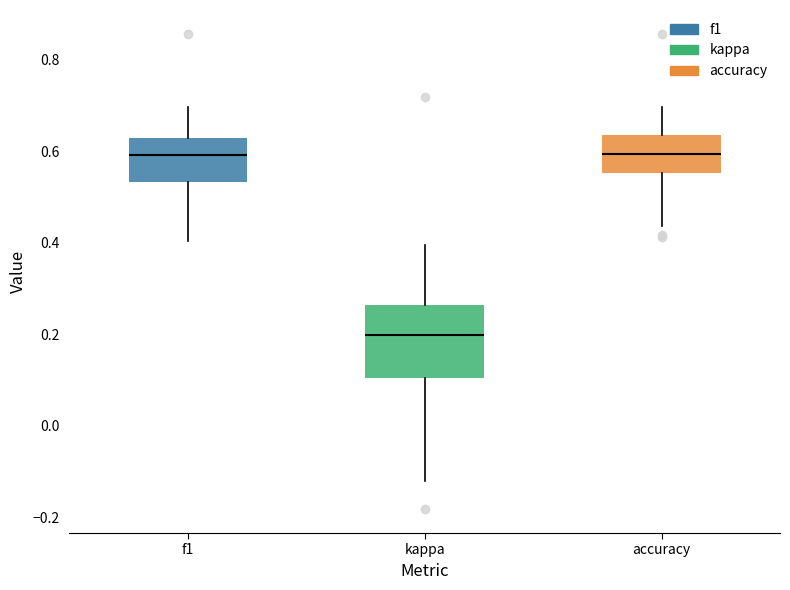

Comparing the boxes themselves (not the whiskers), which one is the tallest?

kappa